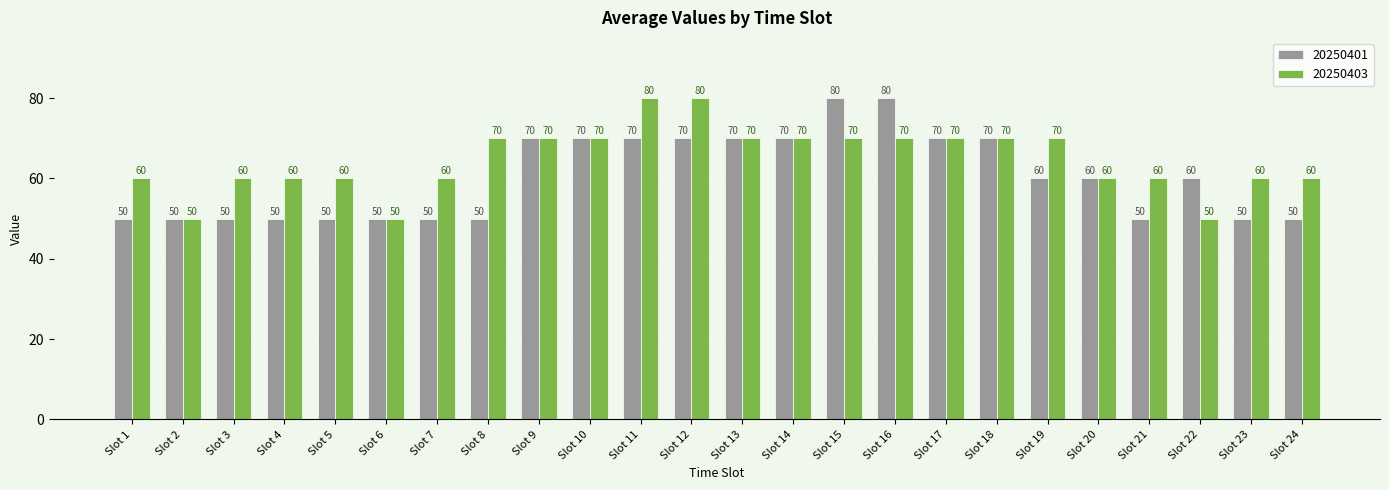

The 20250403 series shows 80 at Slot 11. True or false?

True